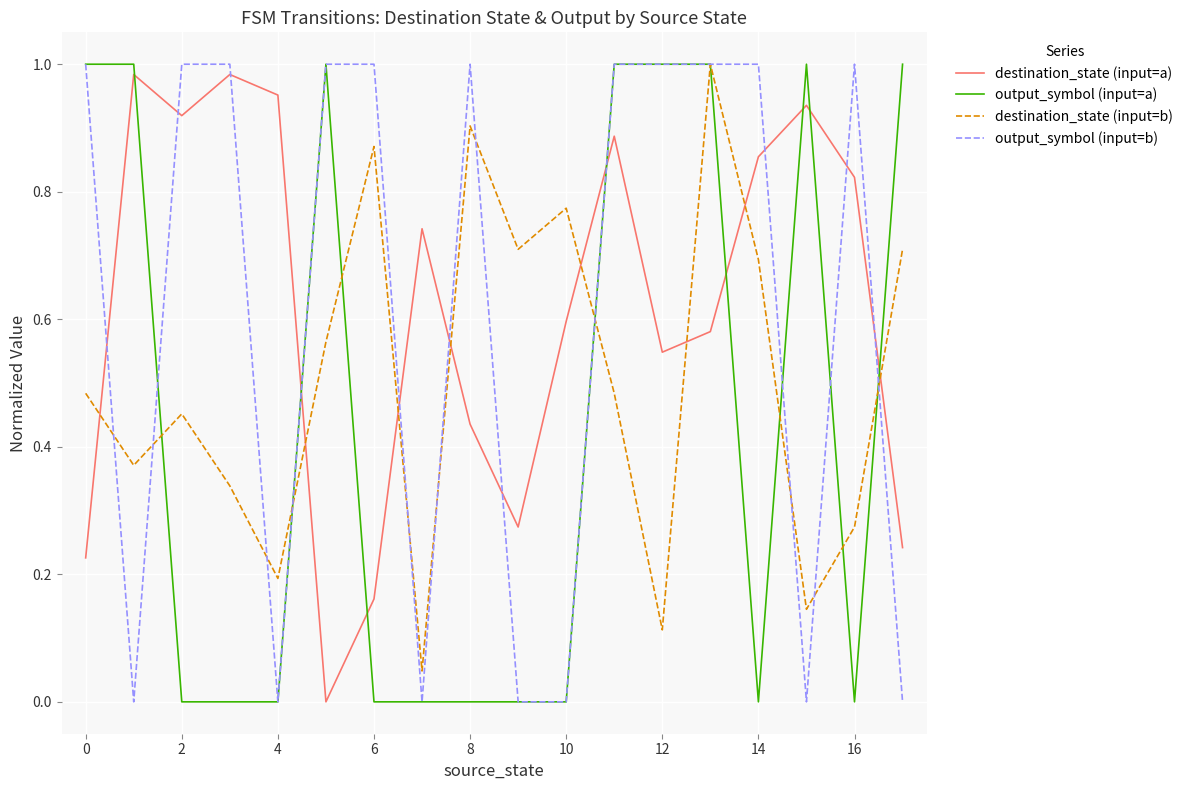

Which series ends up on top after the final intersection of output_symbol (input=a) and destination_state (input=a)?

output_symbol (input=a)